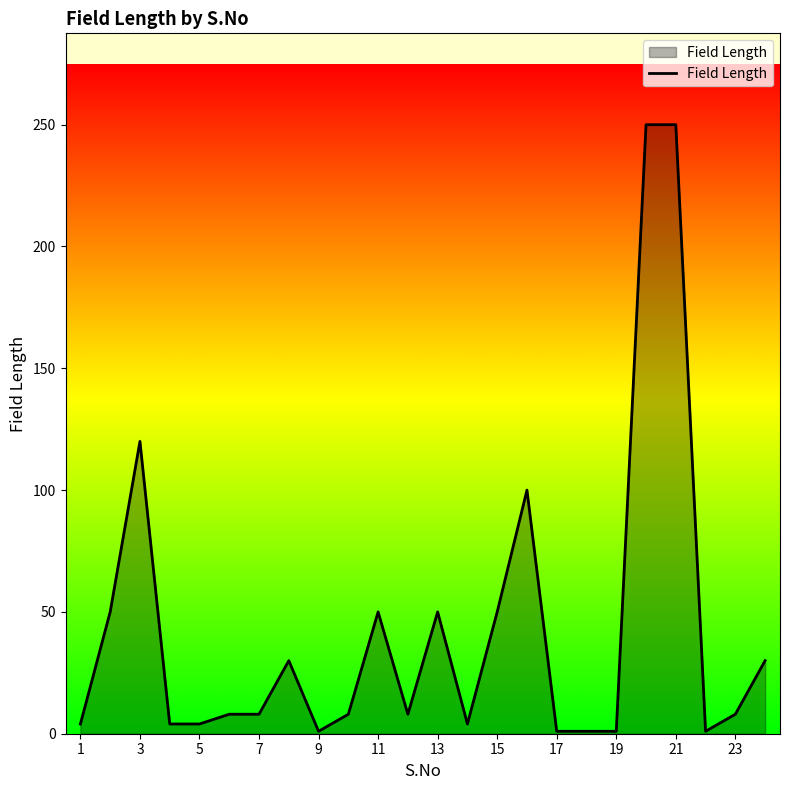

What is the difference between the maximum and minimum values?

249